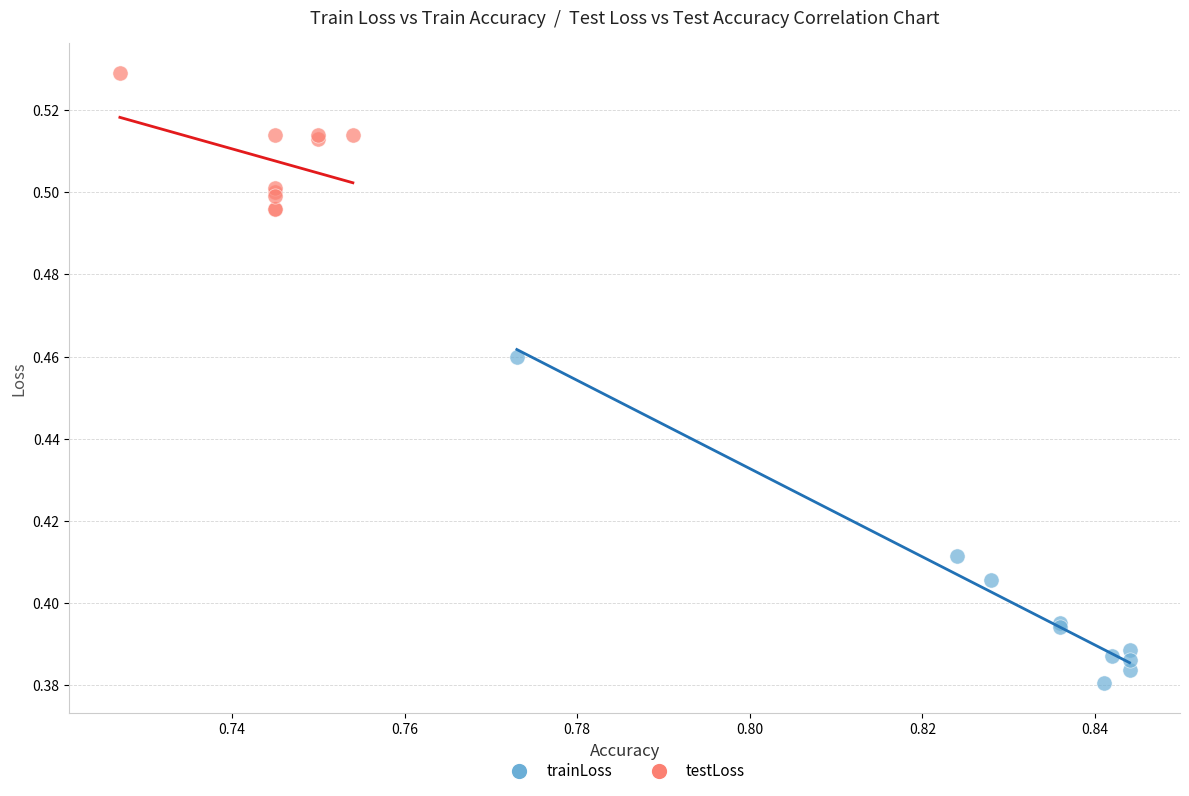

Which series has the largest Y range (max minus min)?

trainLoss